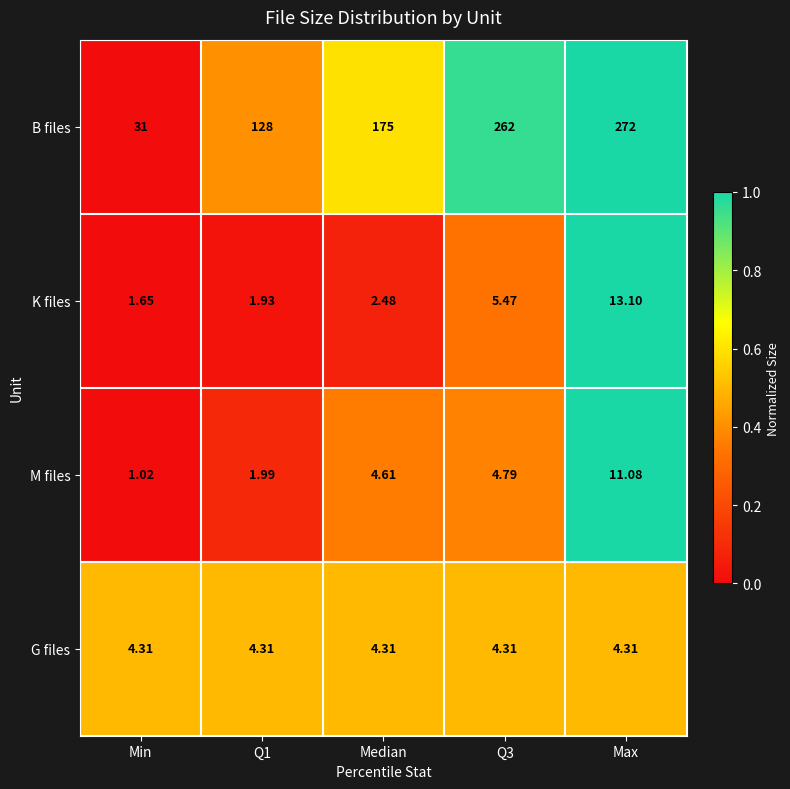

List the series in order of their peak value, lowest first.

G files, M files, K files, B files